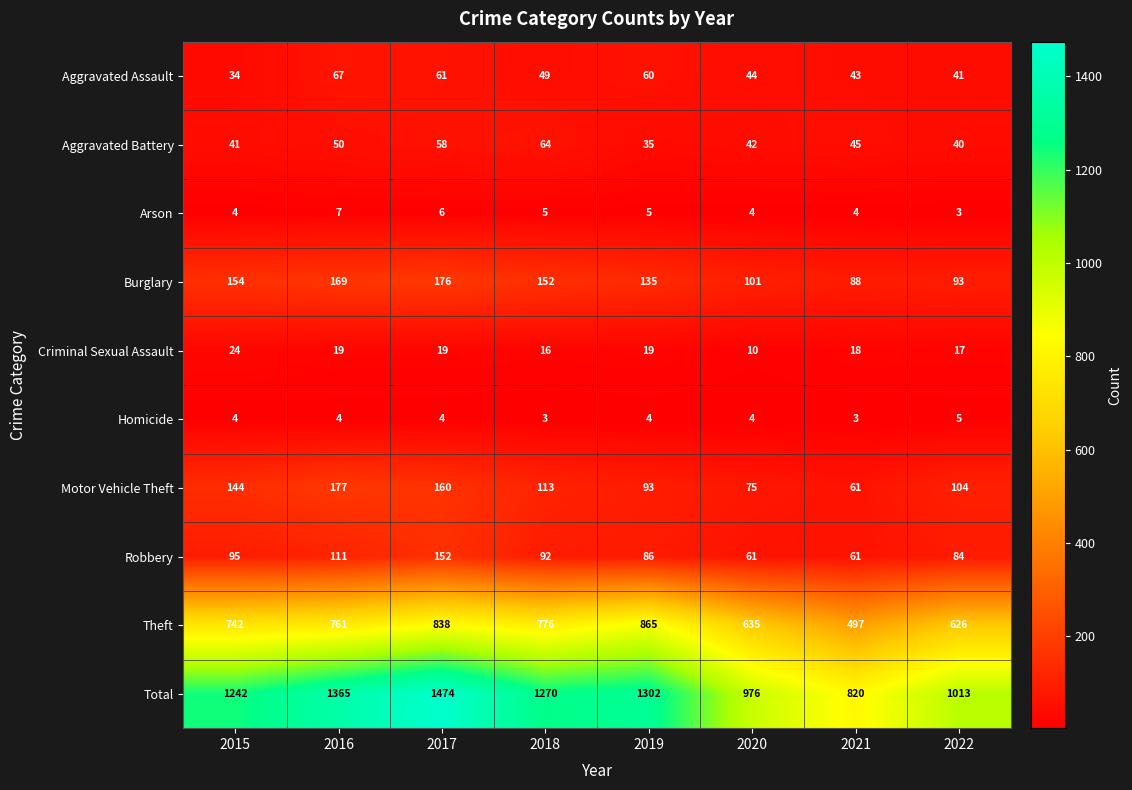

What is the difference between the maximum and minimum values in the Arson series?

4